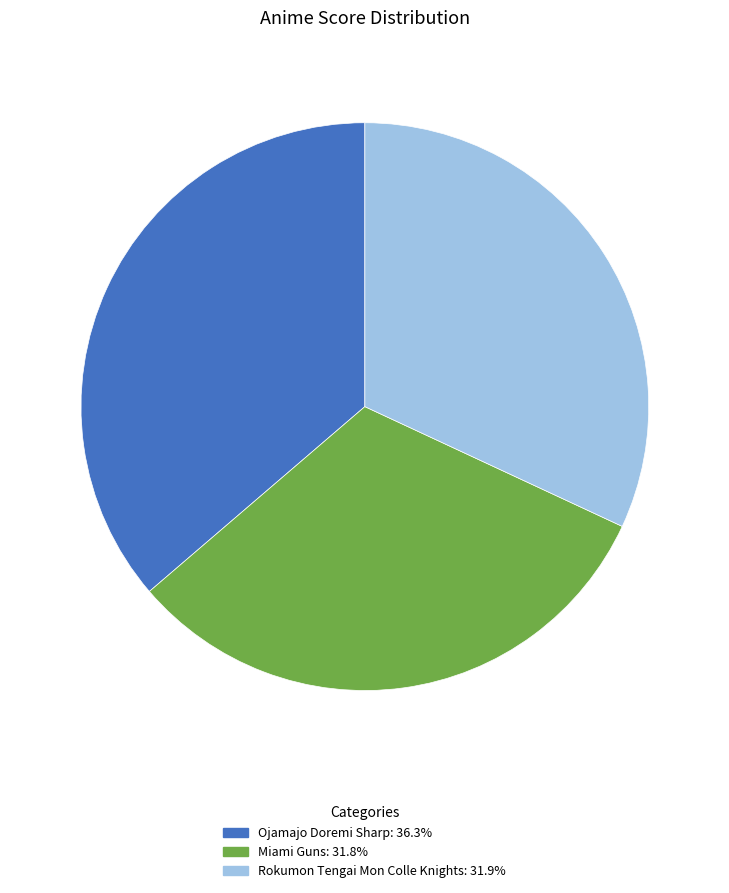

How many segments does this pie chart have?

3